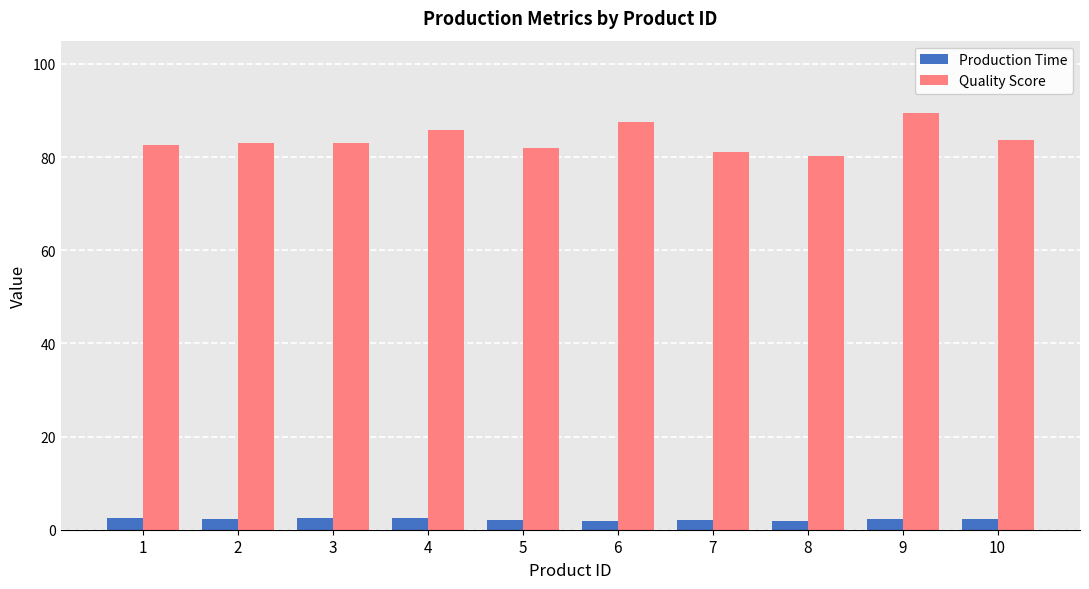

What is the difference between the Quality Score values at 9 and 8?

9.2